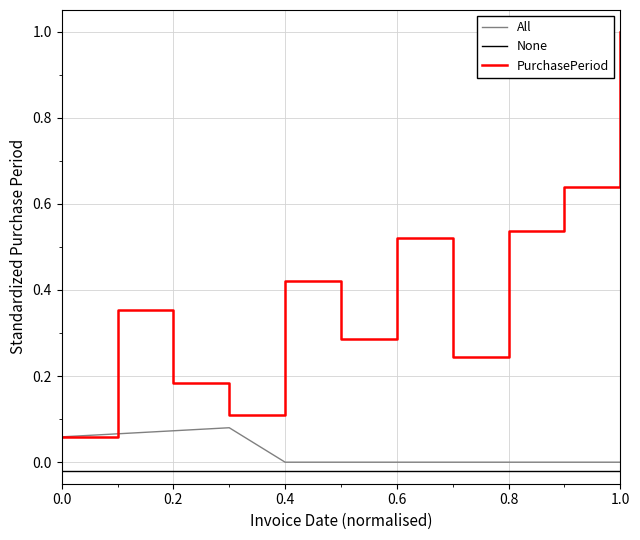

What is the highest value of the PurchasePeriod series?

1.0